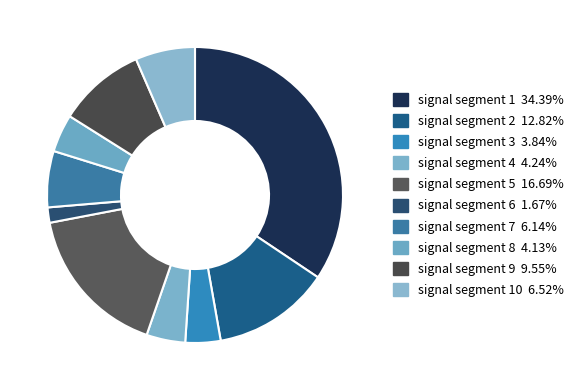

How many slices are in this pie chart?

10